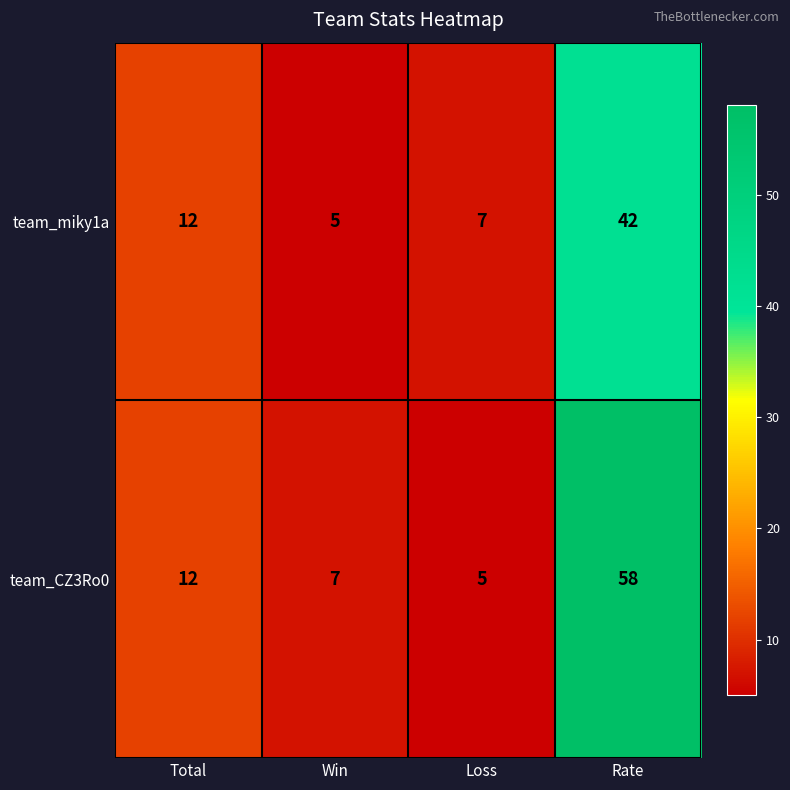

What is the difference between the team_CZ3Ro0 values at Total and Win?

5